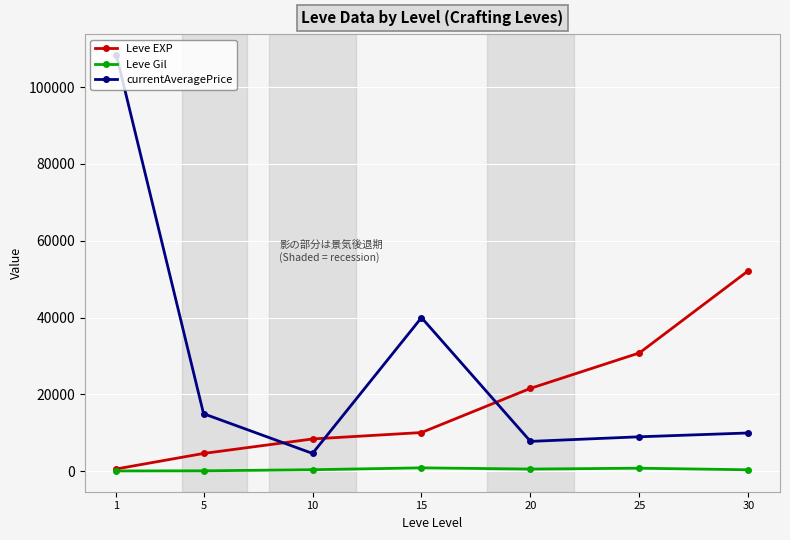

Does the chart have visible grid lines?

Yes